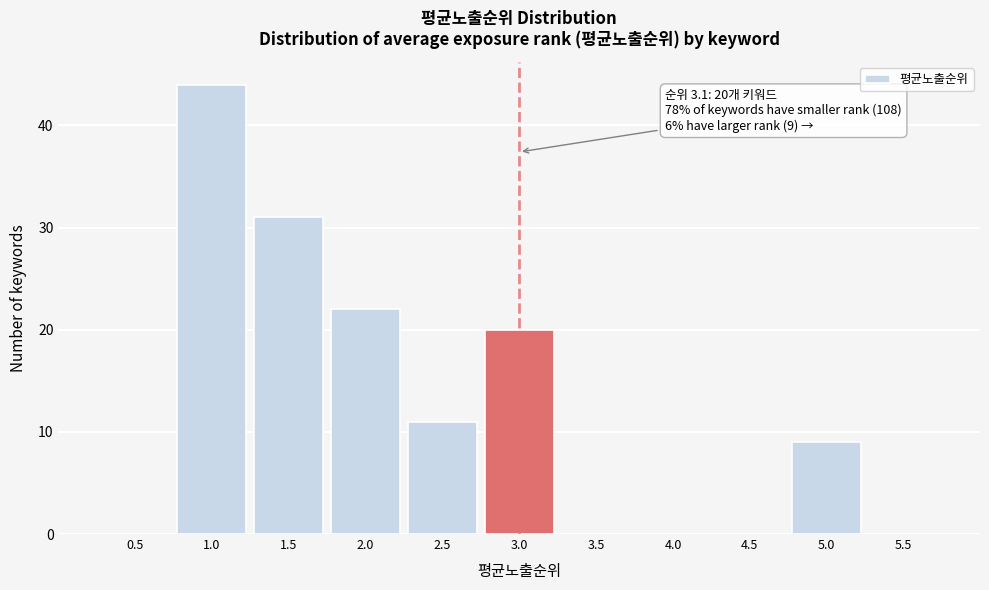

Reading left to right, what are all the values shown in this chart?

0.5=0	1.0=44	1.5=31	2.0=22	2.5=11	3.0=20	3.5=0	4.0=0	4.5=0	5.0=9	5.5=0